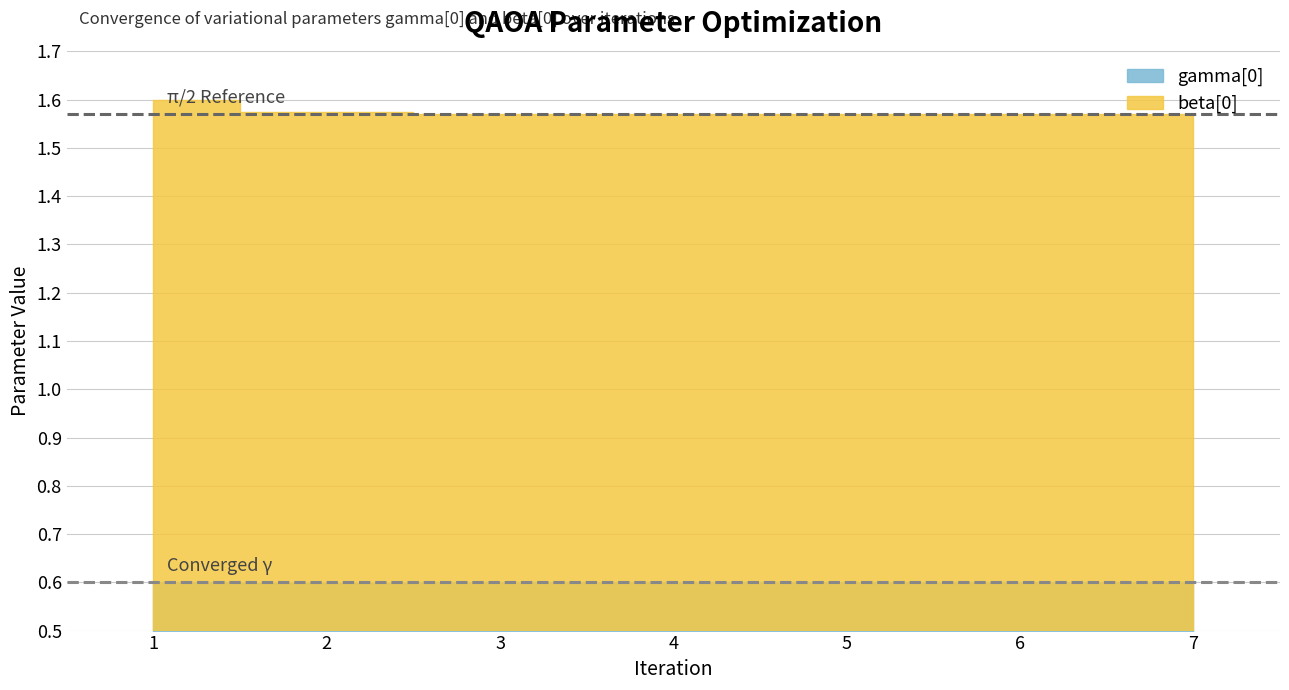

Rank the series at 4 from lowest to highest value.

gamma[0], beta[0]